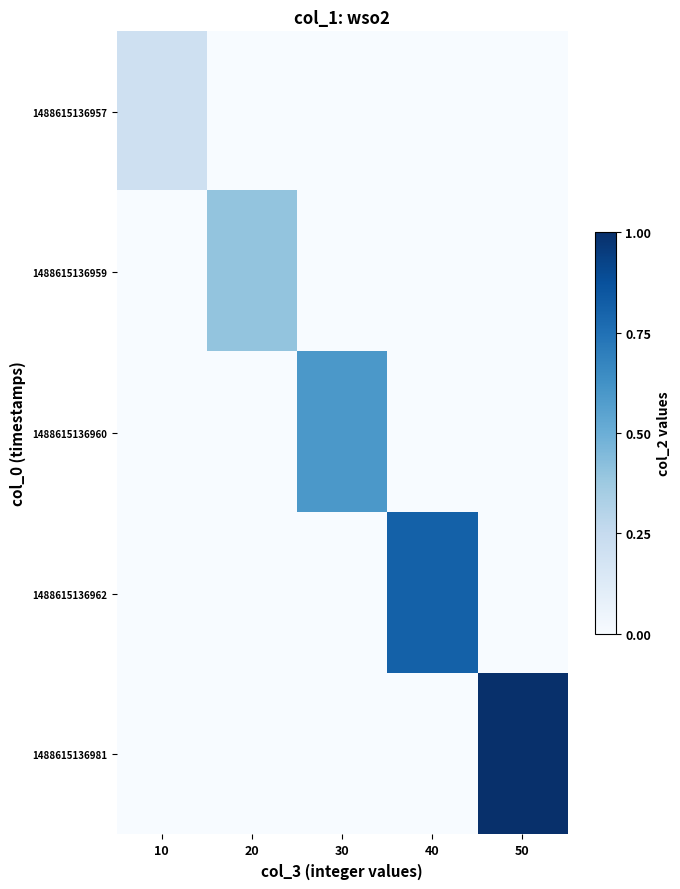

Which has a higher value, 40 or 50?

40